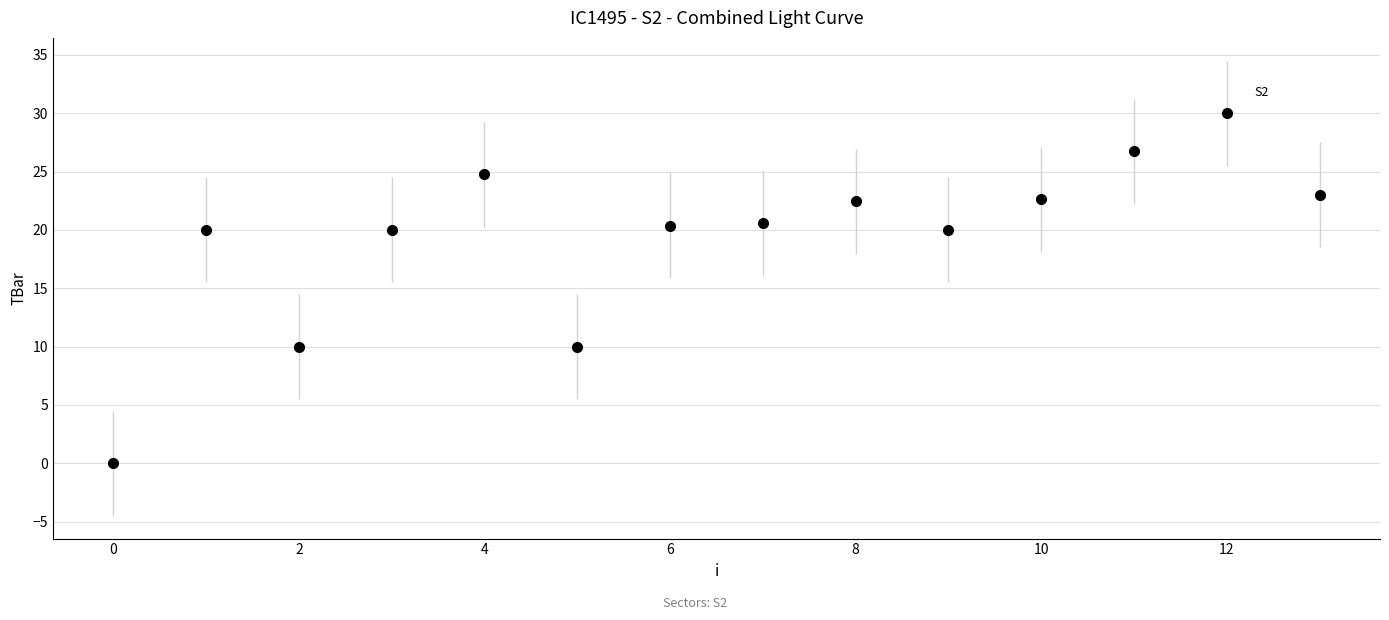

What is the range of Y values (max minus min)?

30.0